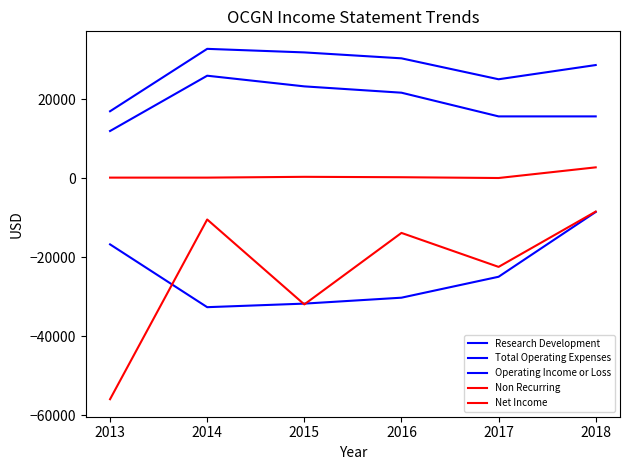

How many lines are shown in the chart?

5